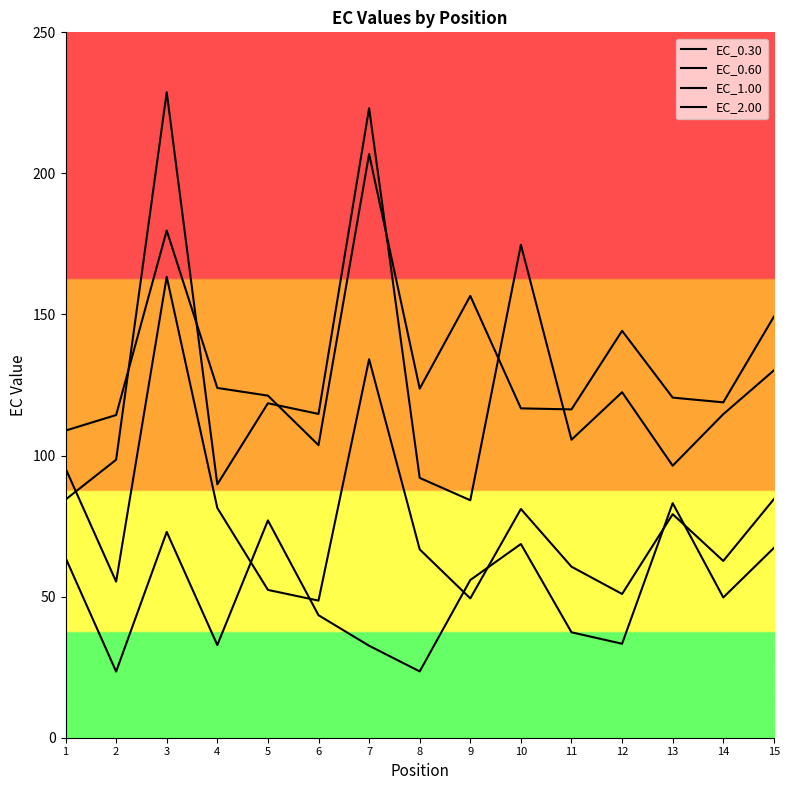

In EC_0.60, how many points are lower than both neighbors (excluding endpoints)?

5